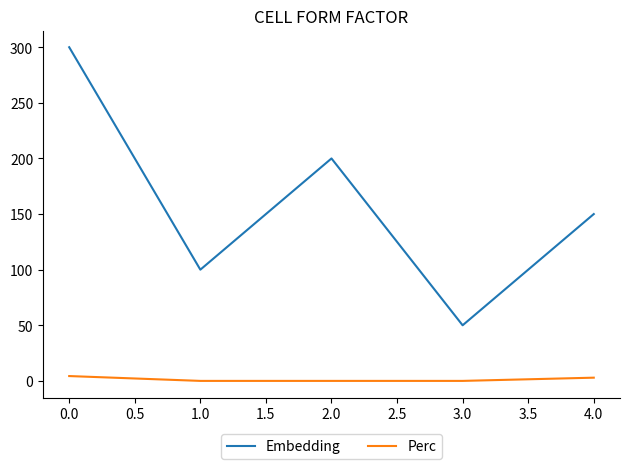

What is the spread (max minus min) of values at 2.0?

200.0